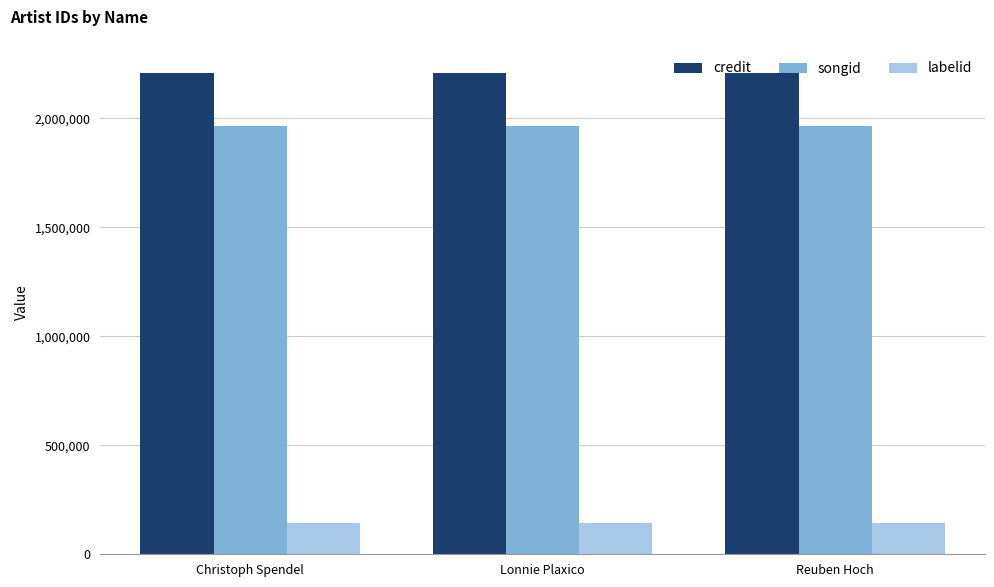

What is the lowest value of the labelid series?

144546